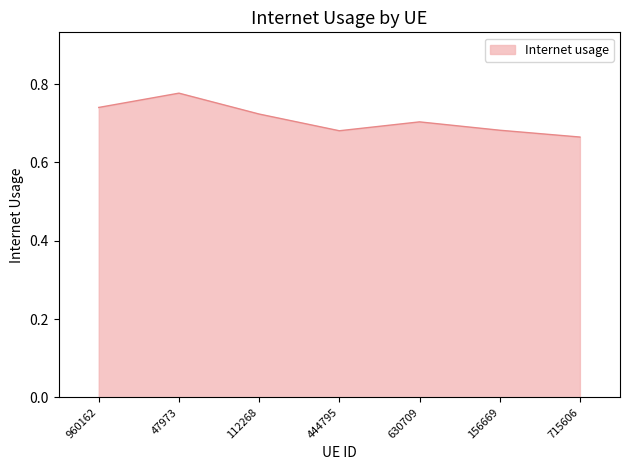

Where is the first local minimum?

444795